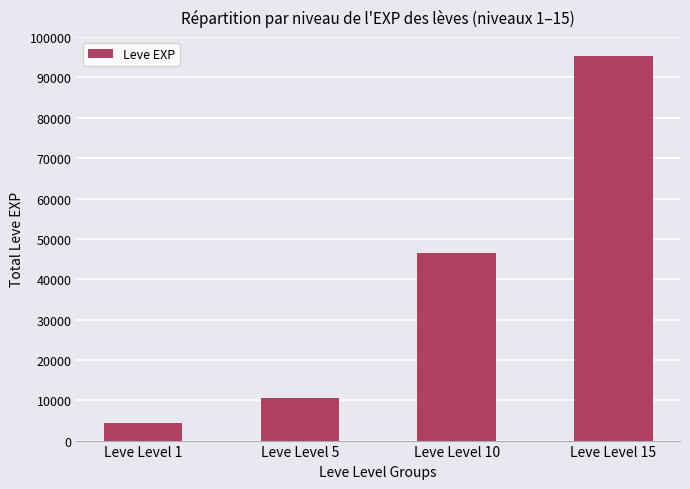

What is the ratio of the value at Leve Level 15 to the value at Leve Level 5?

9.0